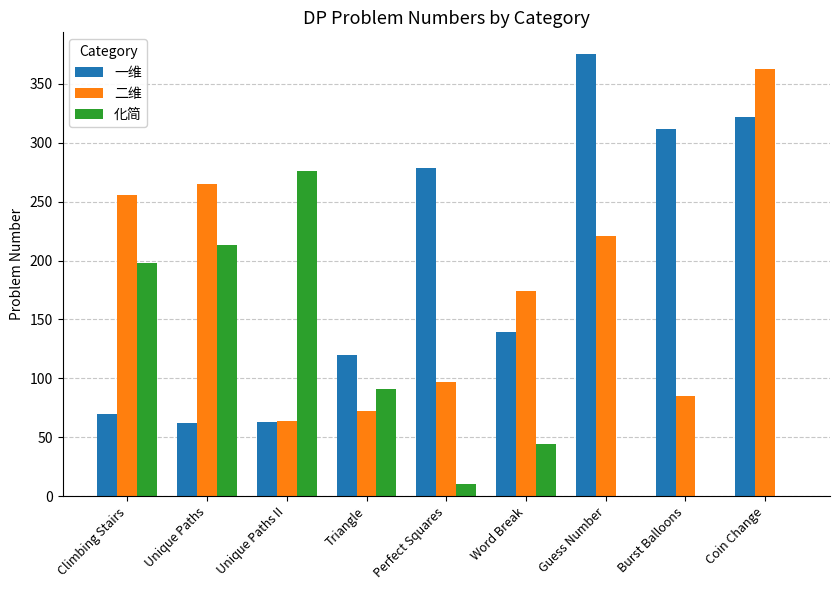

What is the sum of all 化简 values?

832